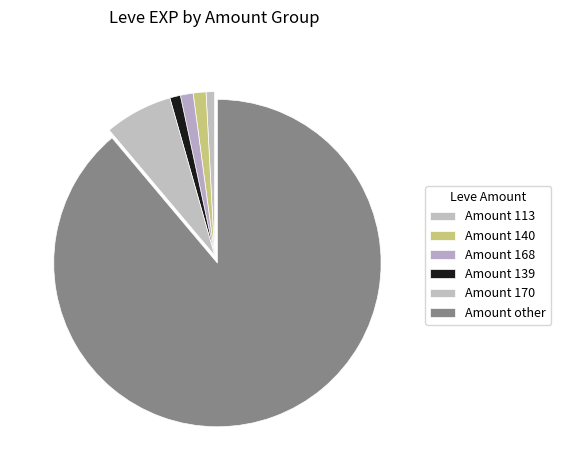

Count the number of slices in the pie.

6